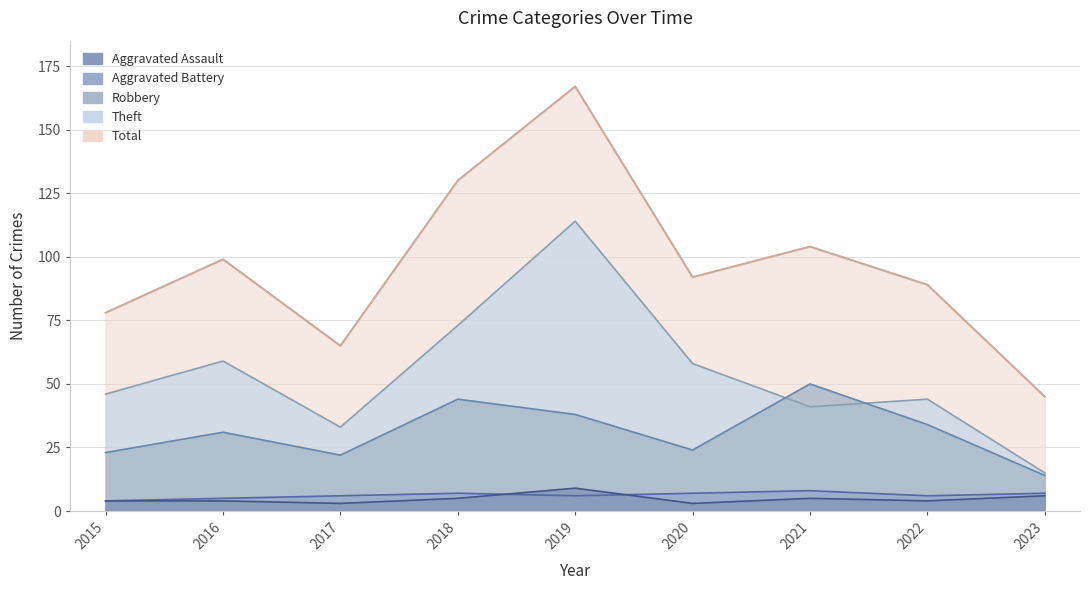

Count the number of categories in the chart.

9